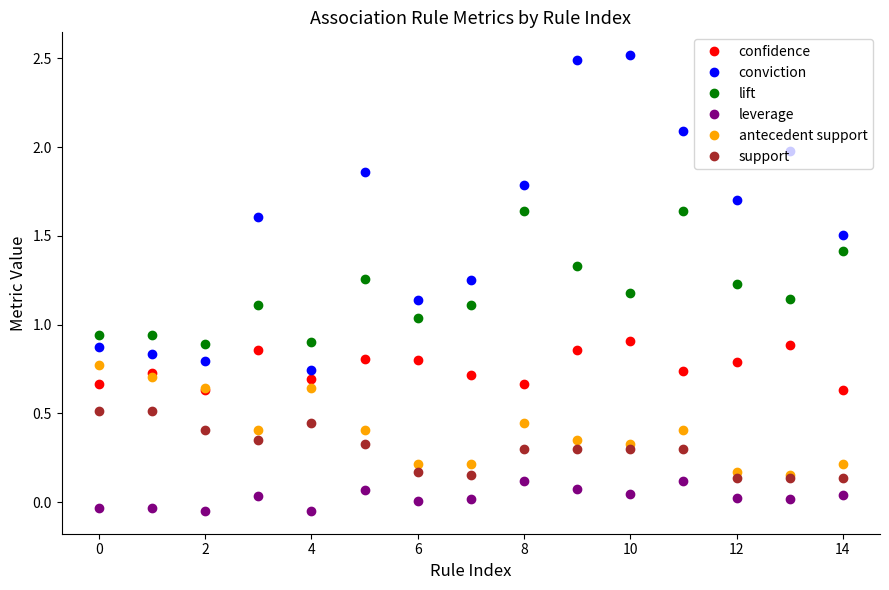

Which series has the largest range (max minus min)?

conviction